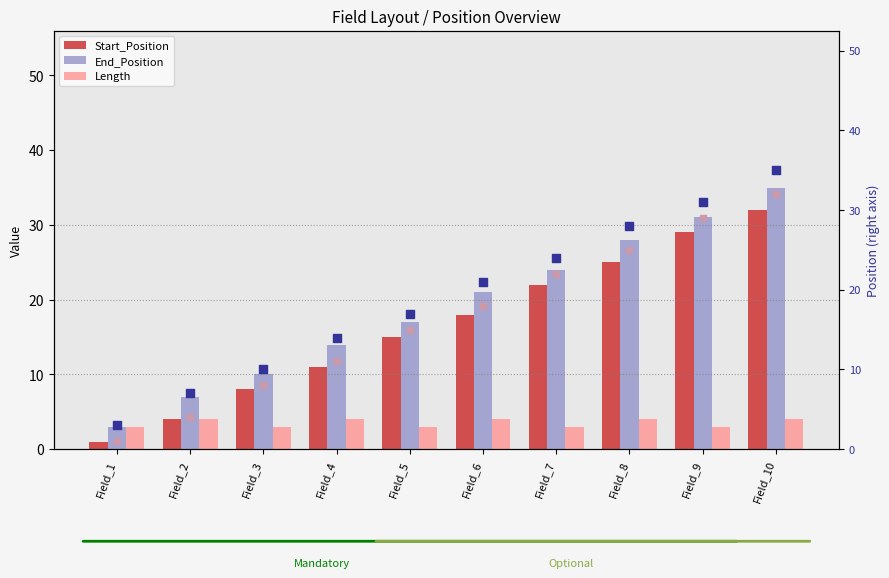

Is the value of End_Position at Field_5 greater than the value of Start_Position at Field_6?

No